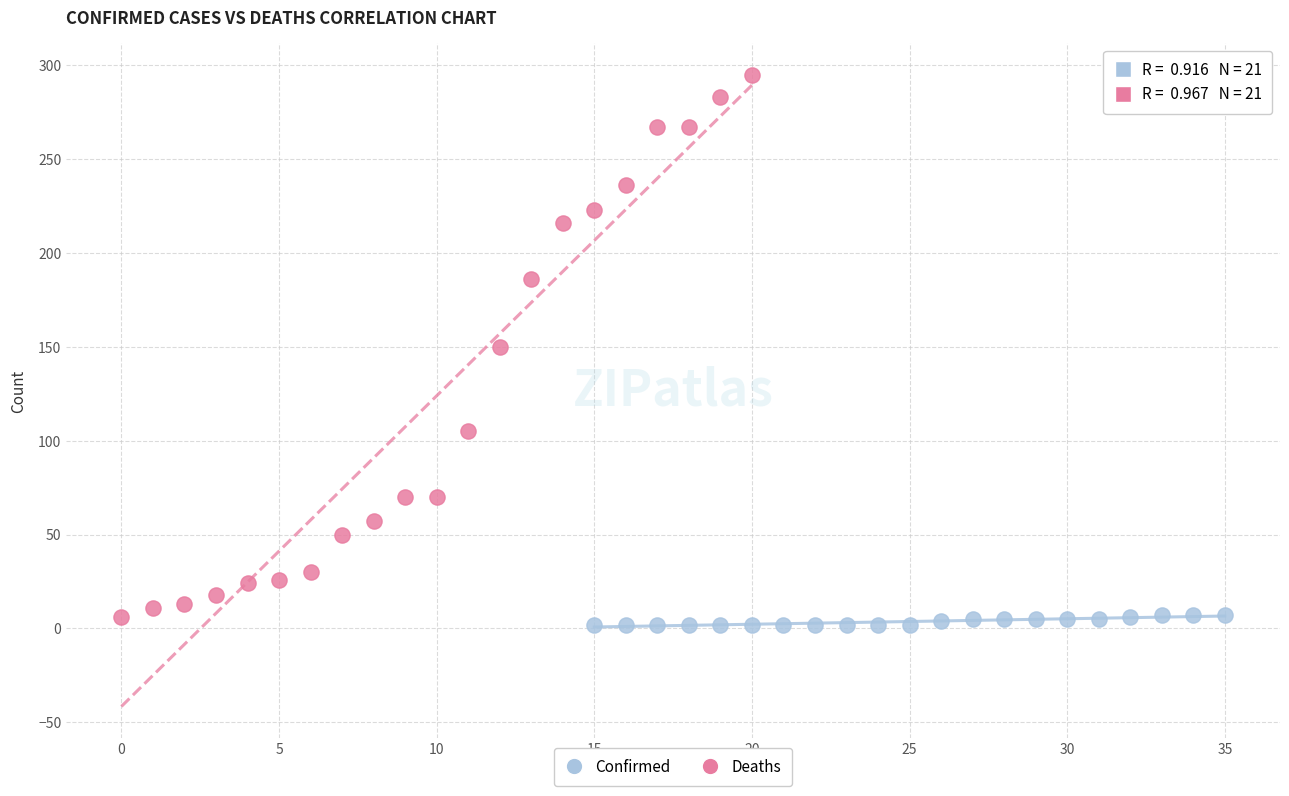

Which series has the widest spread of Y values?

Confirmed